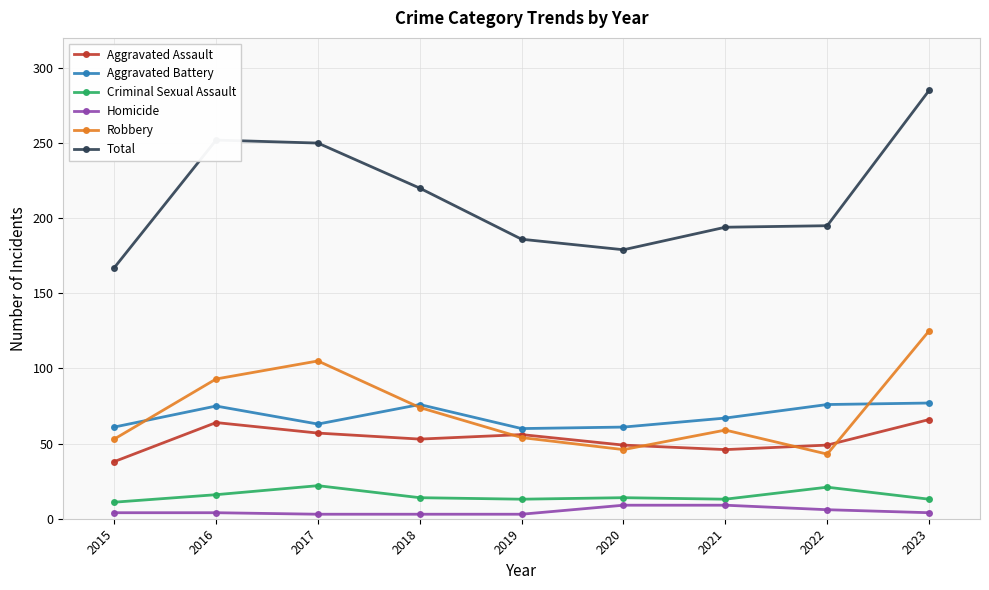

What is the lowest value of the Robbery series?

43